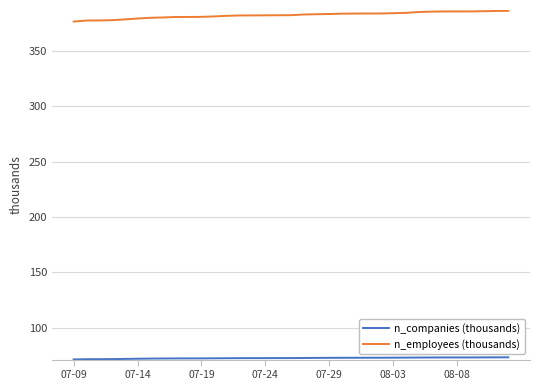

What is the maximum value shown in the chart?

386.2